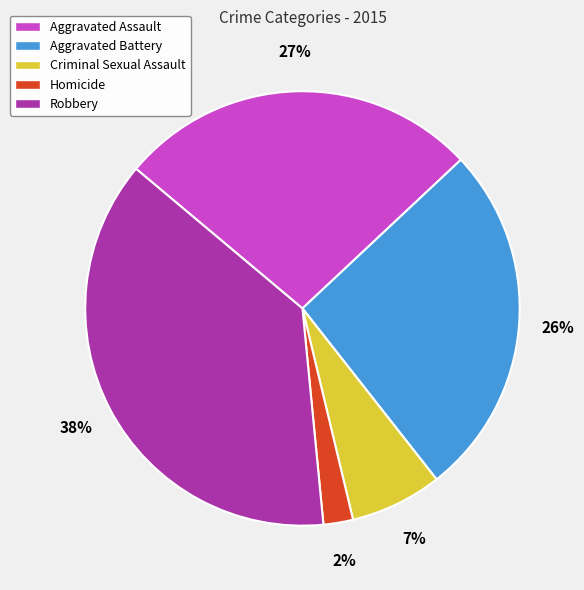

To the nearest percent, what is the average slice percentage?

20%